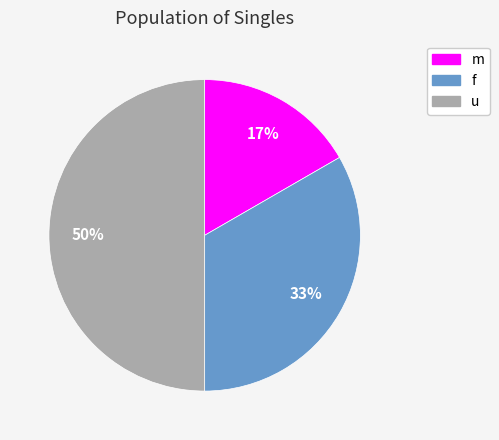

To the nearest percent, what is the average slice percentage?

33%